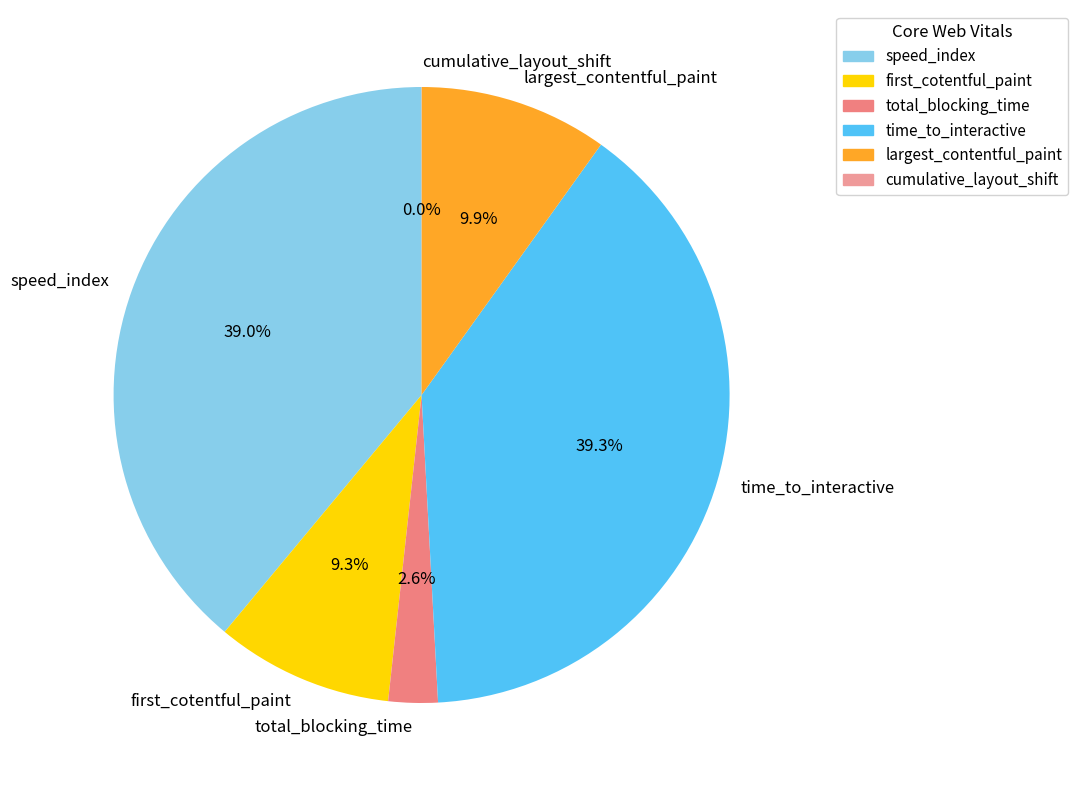

What portion of the pie excludes total_blocking_time?

97.4%